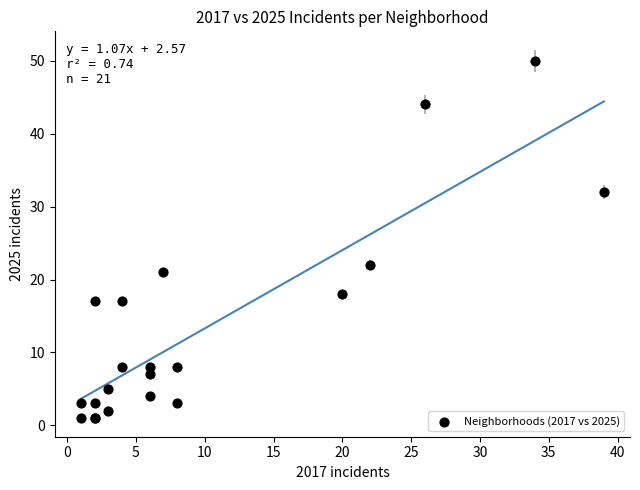

What Y value in the scatter plot is closest to 25?

22